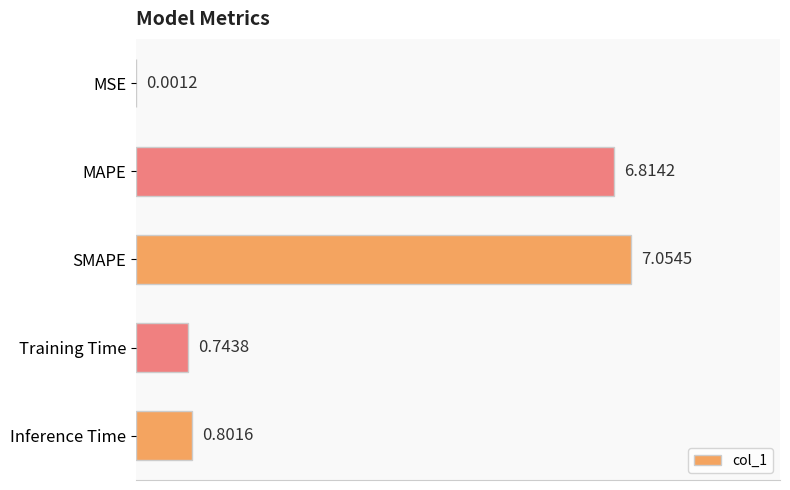

What is the average value?

3.1